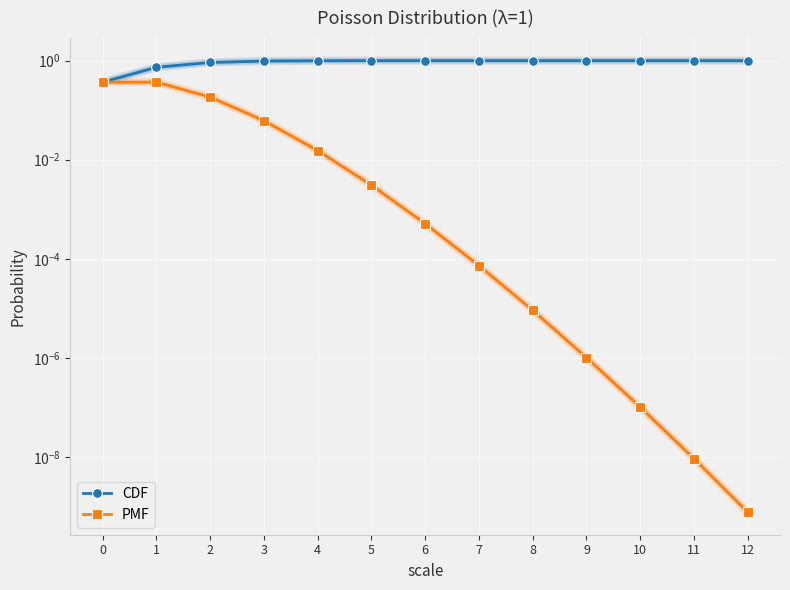

Rank the series by their maximum value, from highest to lowest.

CDF, PMF